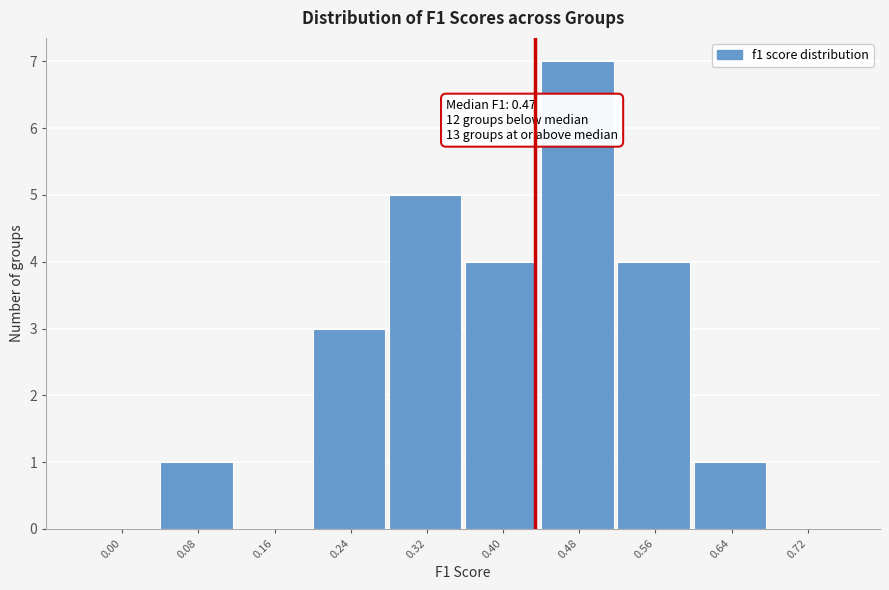

Reading right to left, extract all data points from this chart.

0.72=0	0.64=1	0.56=4	0.48=7	0.40=4	0.32=5	0.24=3	0.16=0	0.08=1	0.00=0